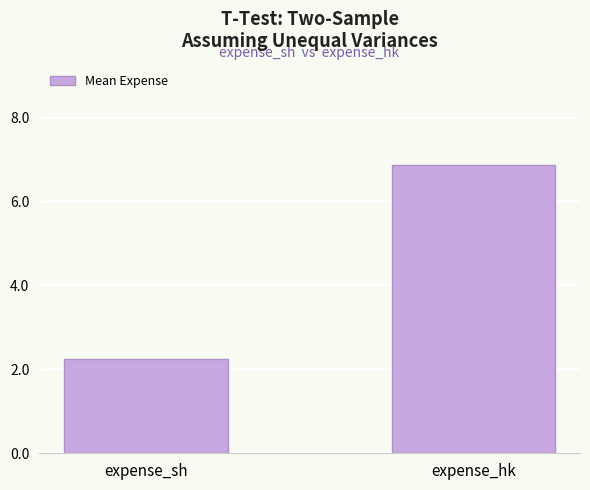

What is the difference between the values at expense_sh and expense_hk?

4.6